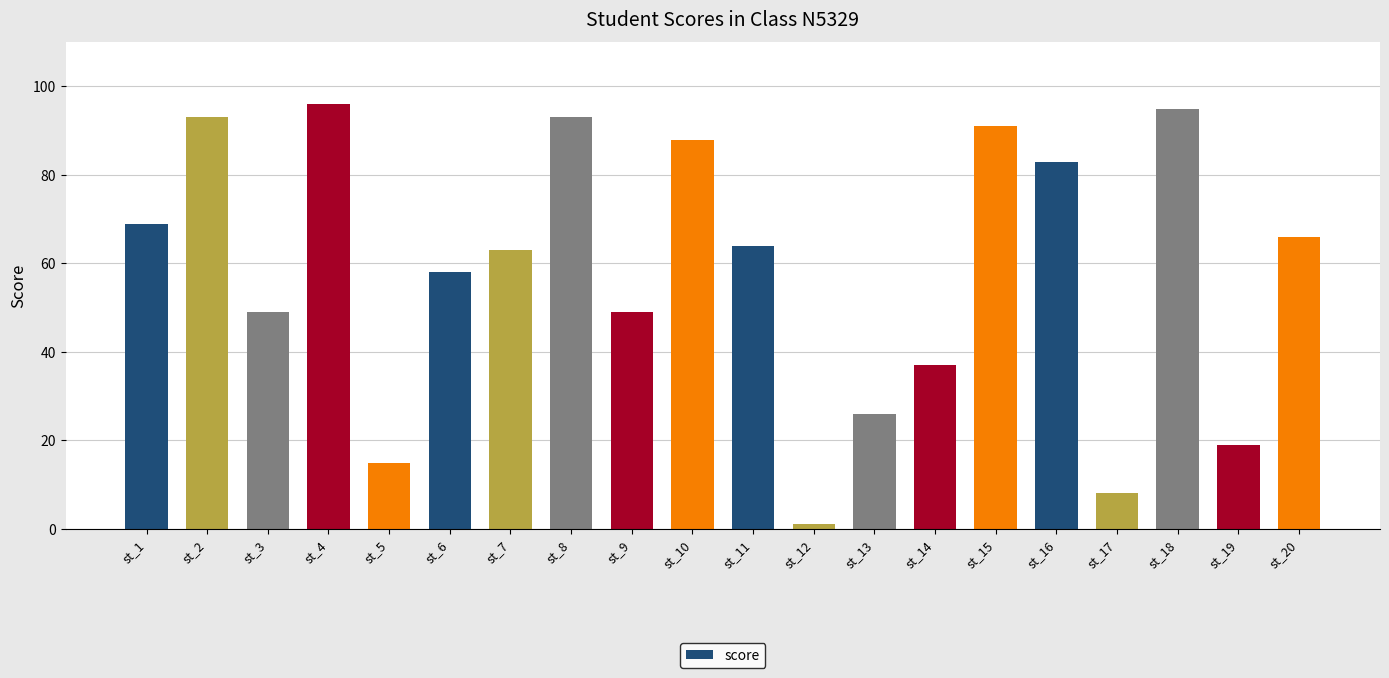

Reading left to right, what are all the values shown in this chart?

69	93	49	96	15	58	63	93	49	88	64	1	26	37	91	83	8	95	19	66